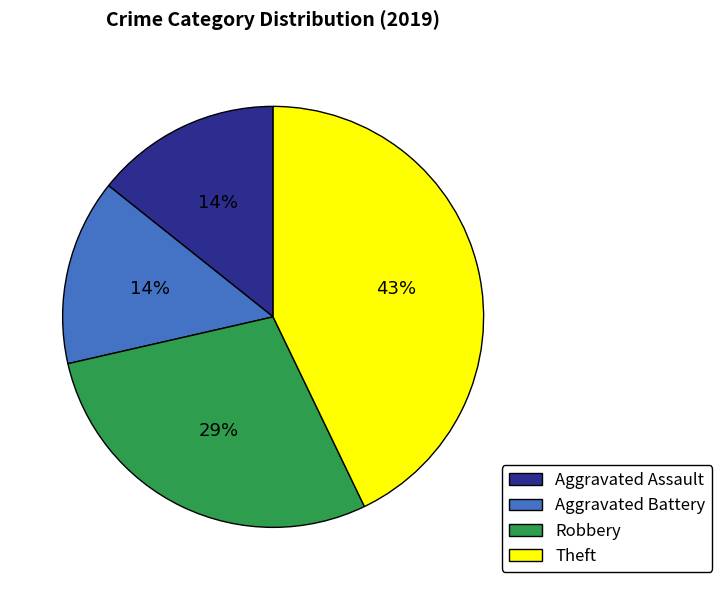

Between Aggravated Assault and Theft, which is larger?

Theft